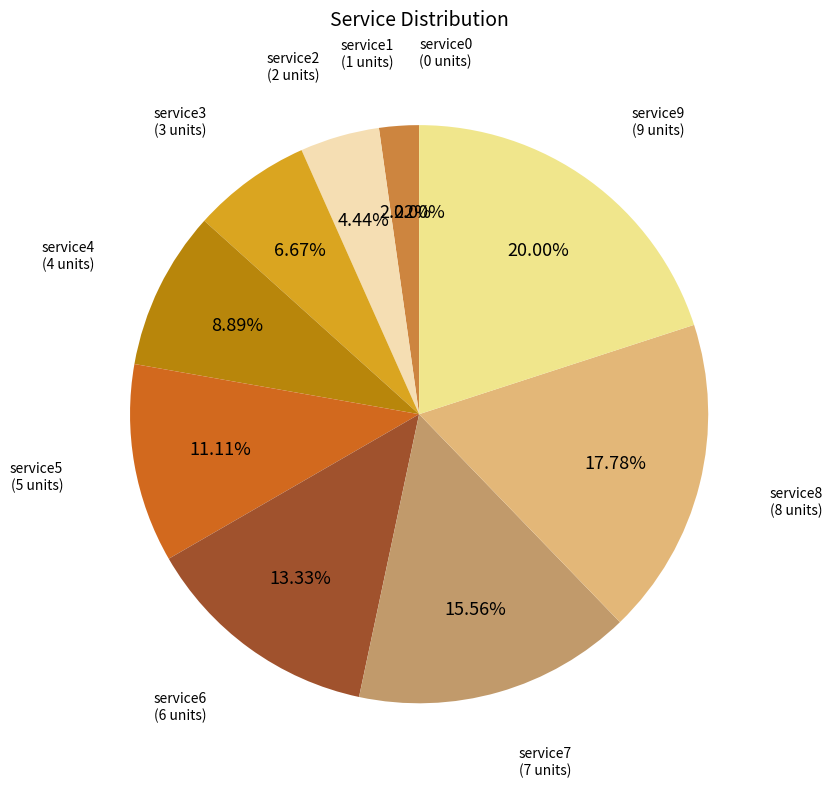

To the nearest percent, what is the difference between the service3 and service4 slice percentages?

2%